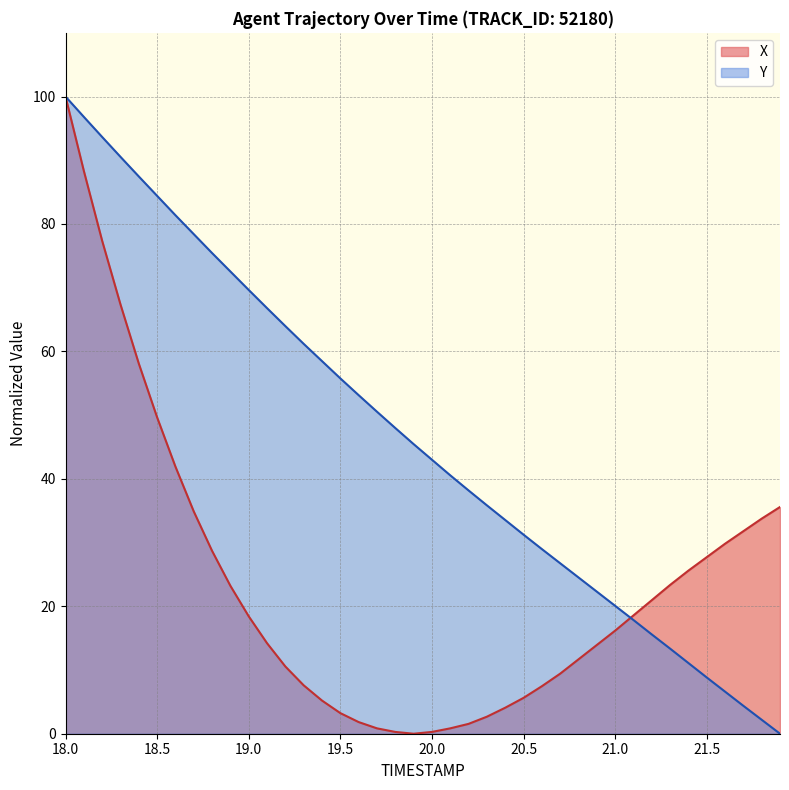

The value of X at 18.5 is 49.6. True or false?

True